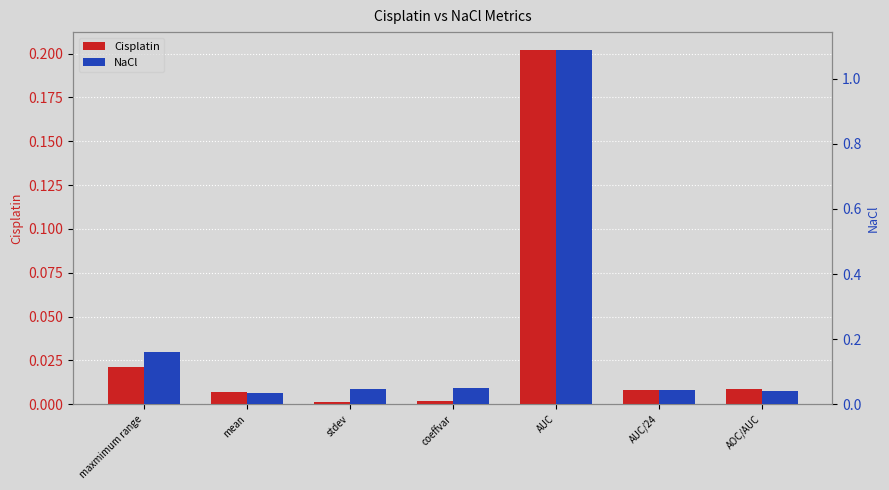

What is the total value across all series at coeffvar?

0.1